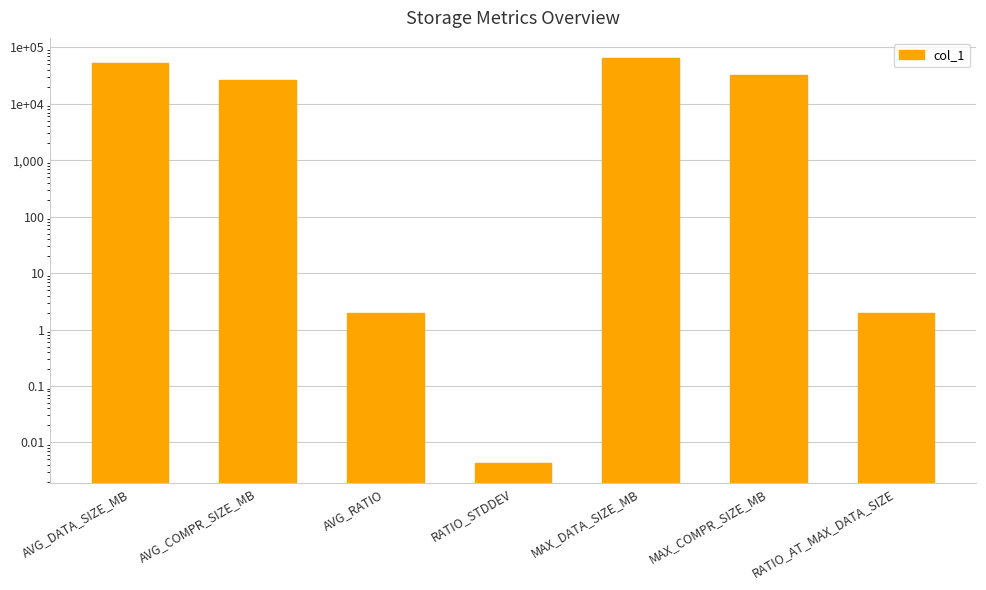

What is the difference between the maximum and second lowest values?

64593.4